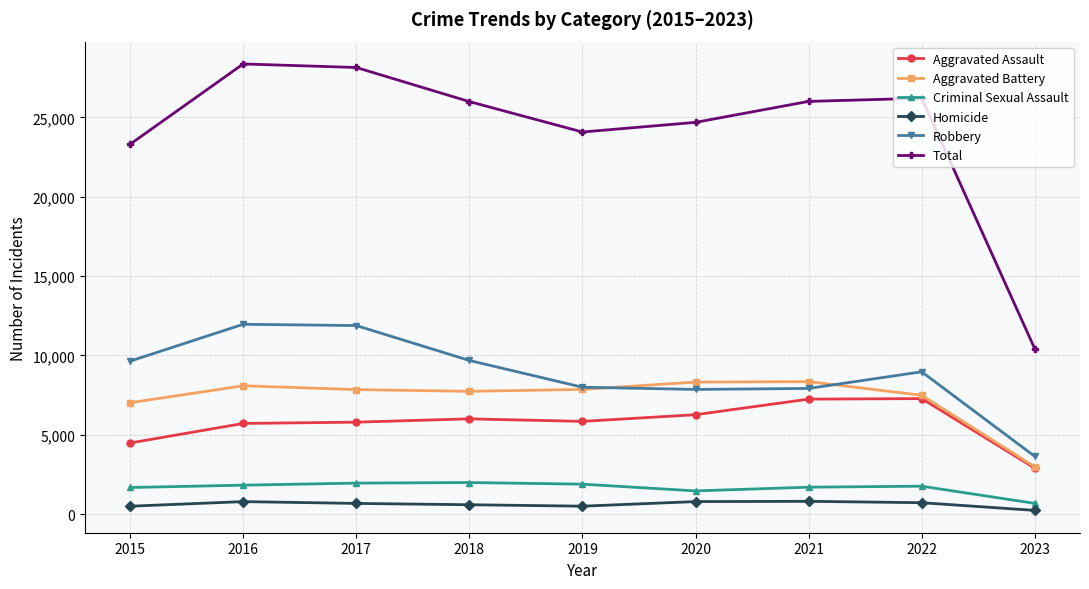

How many values in the Homicide series are below 672?

4